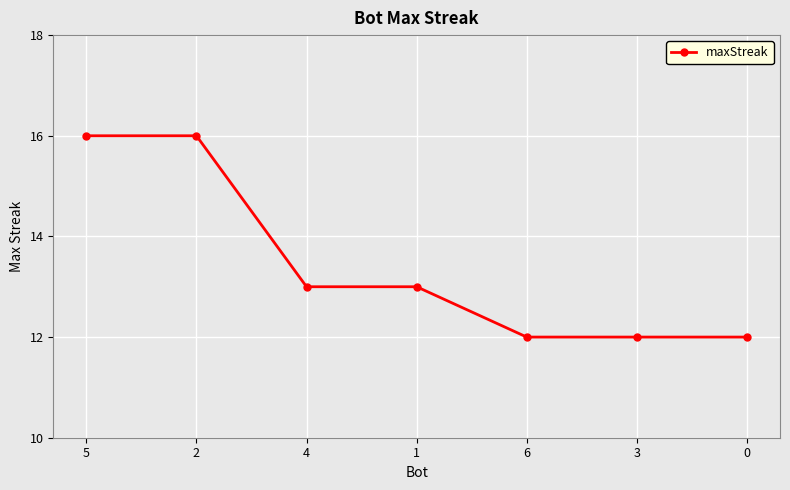

What is the average value?

13